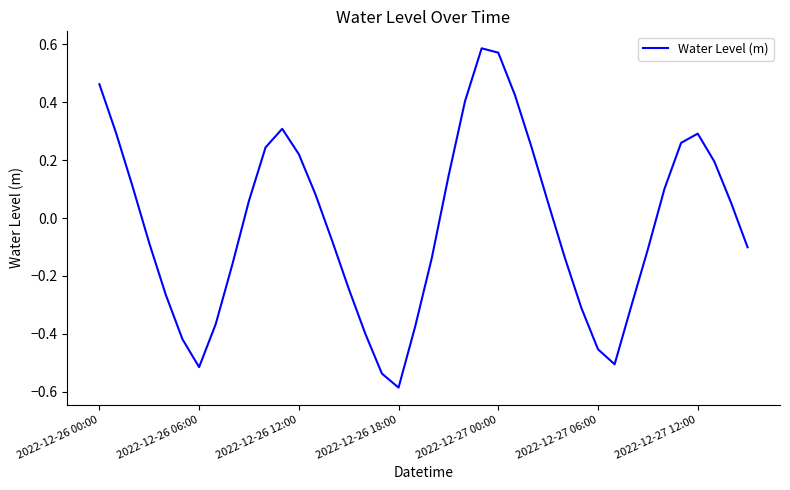

How many negative values are there?

20